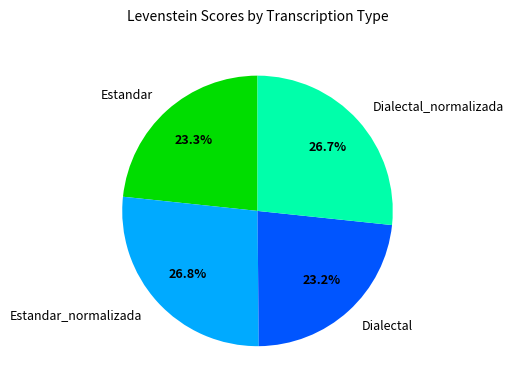

Between Estandar_normalizada and Dialectal, which is larger?

Estandar_normalizada